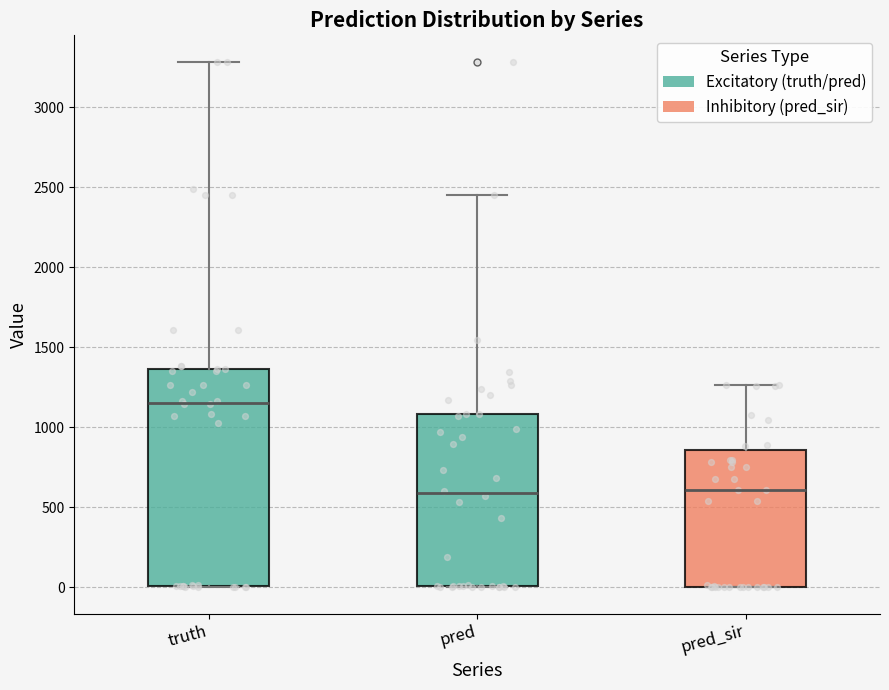

Reading left to right, transcribe this box plot: for each box, give where its median line is, the range the box spans, and where its two whiskers end, as read against the y-axis. The values are not printed on the chart, so give them approximately, as read against the axis.

truth: median 1150, box 0 to 1350, whiskers 0 to 3300
pred: median 600, box 0 to 1100, whiskers 0 to 2450
pred_sir: median 600, box 0 to 850, whiskers 0 to 1250